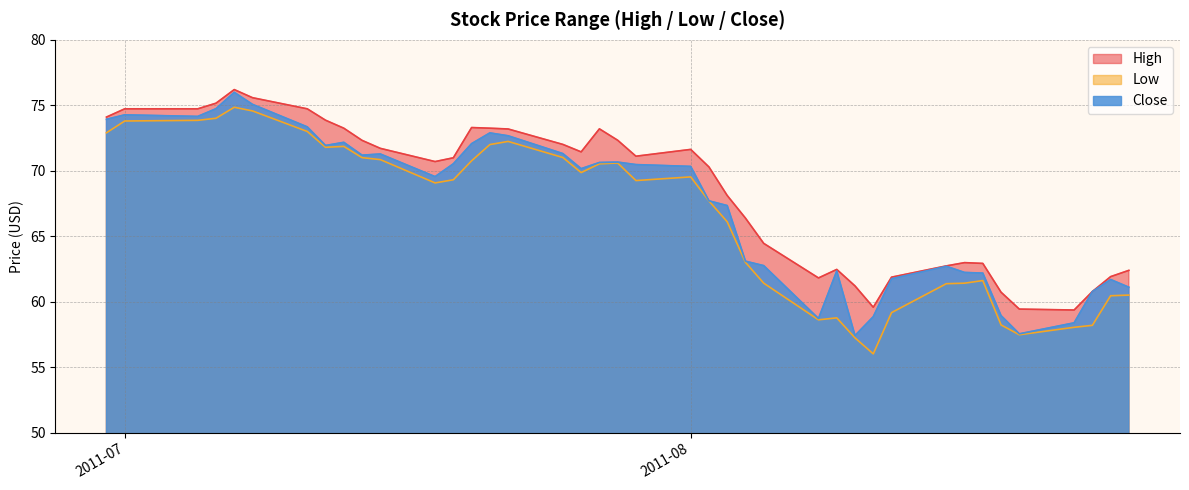

True or false: High and Close intersect in this chart.

False